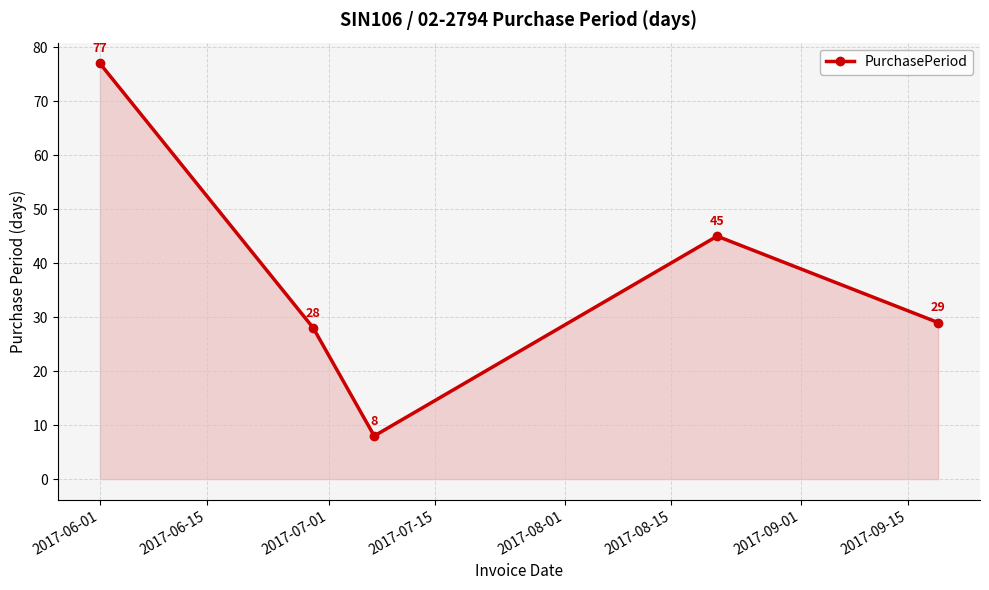

What is the minimum value shown in the chart?

8